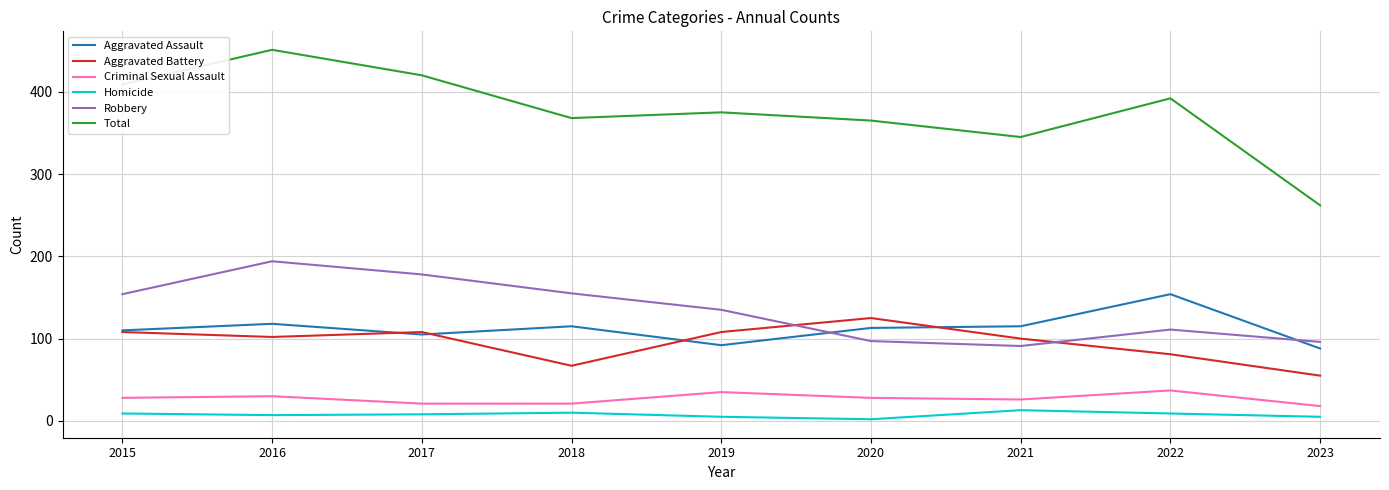

How many interior local peaks does the Aggravated Battery series have?

2